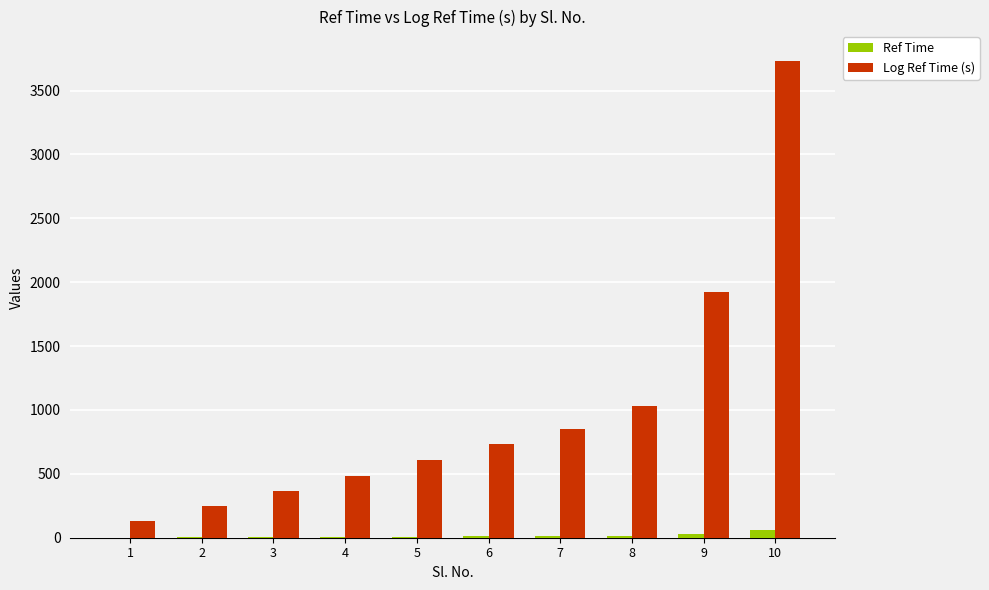

Are the bars horizontal?

No